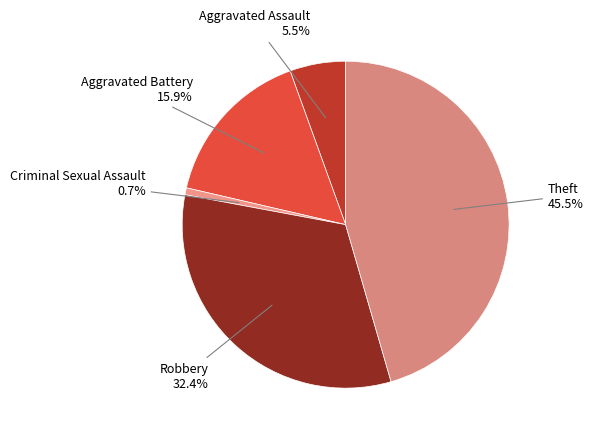

Is there any slice that represents more than half of the pie?

No